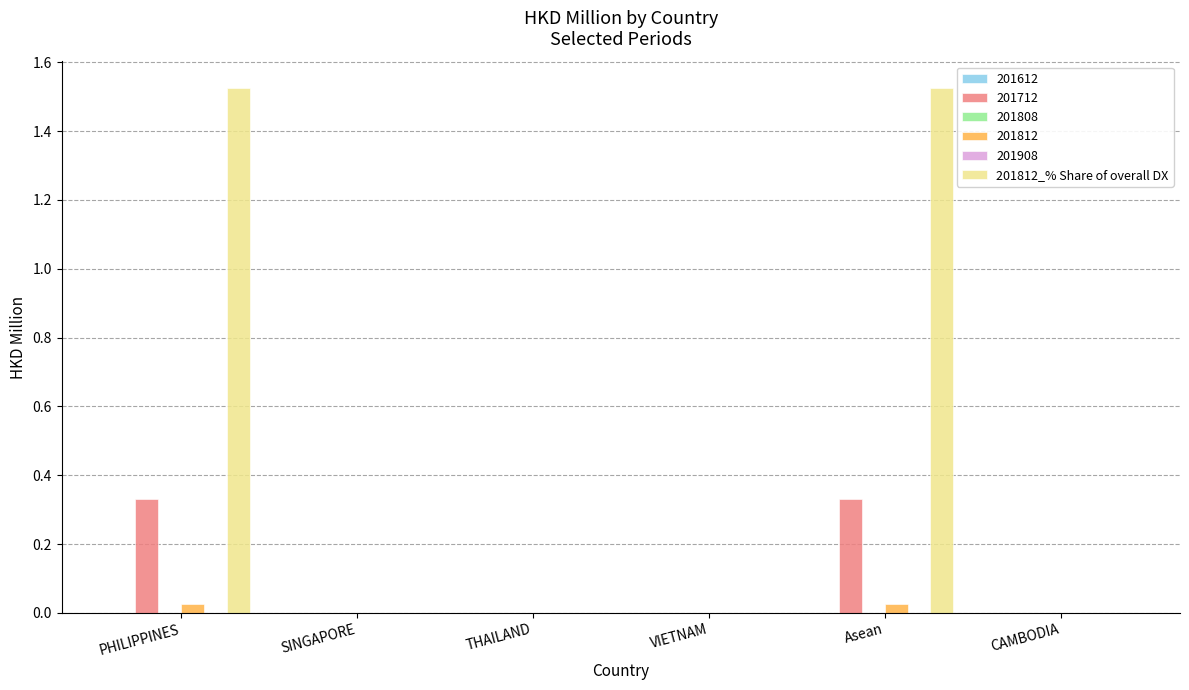

Does the chart contain stacked bars?

No